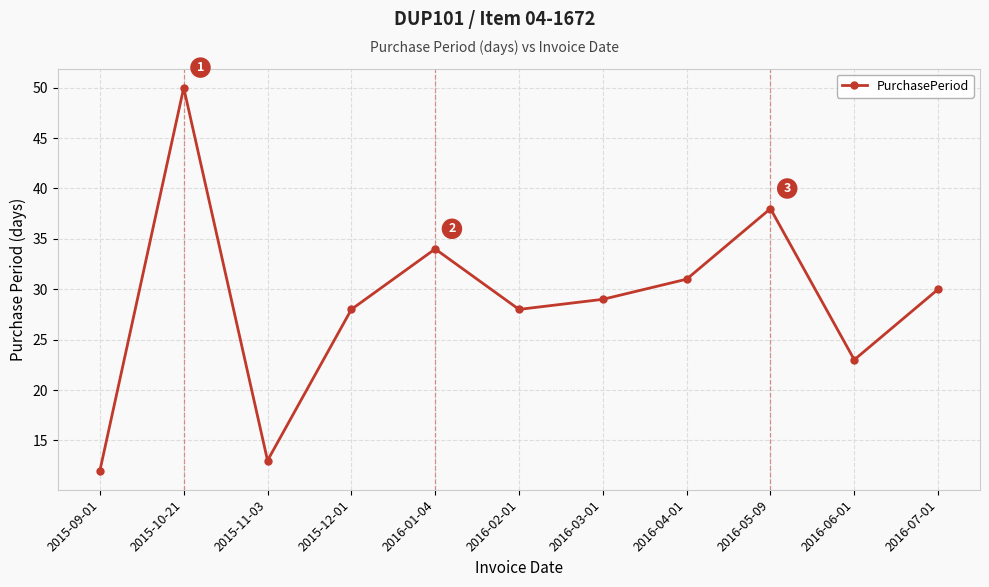

What is the value of the 1st point from the left?

12